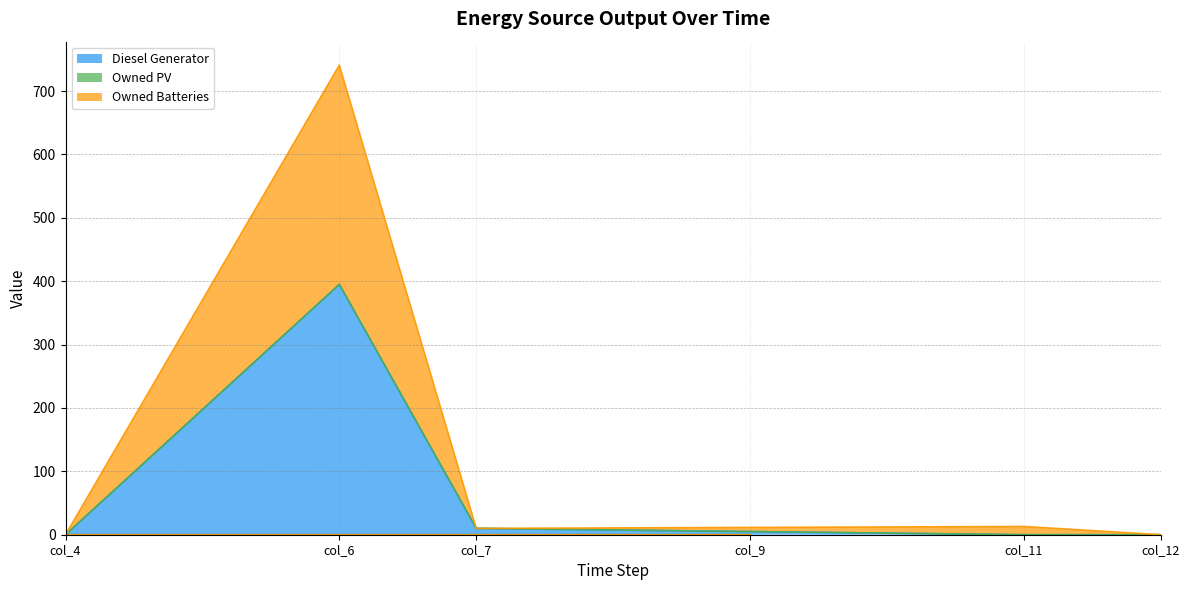

Which has a higher value, col_9 or col_6?

col_6